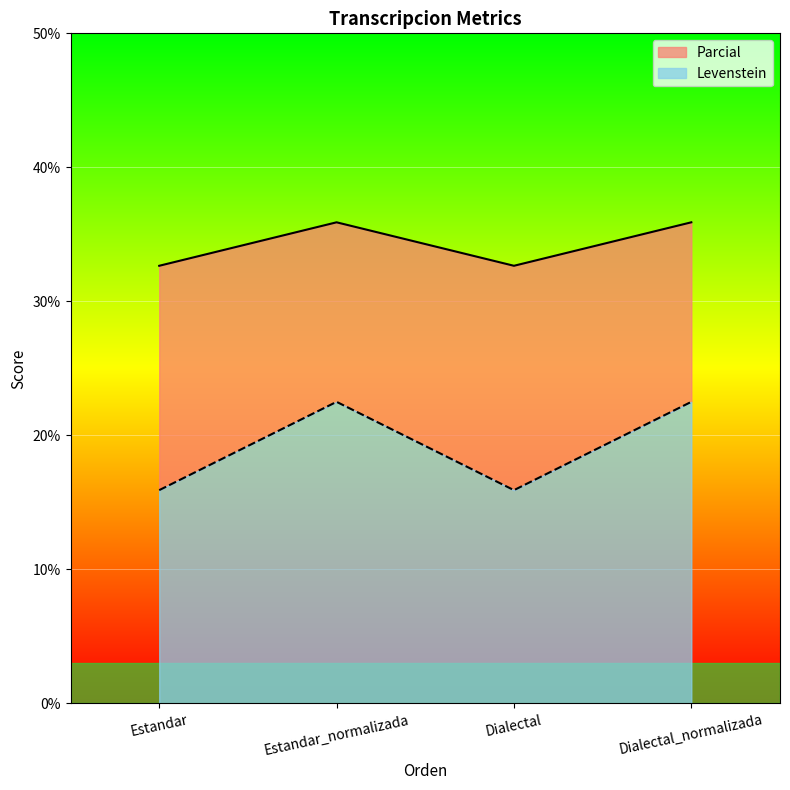

Does the chart display data point markers on the line(s)?

No